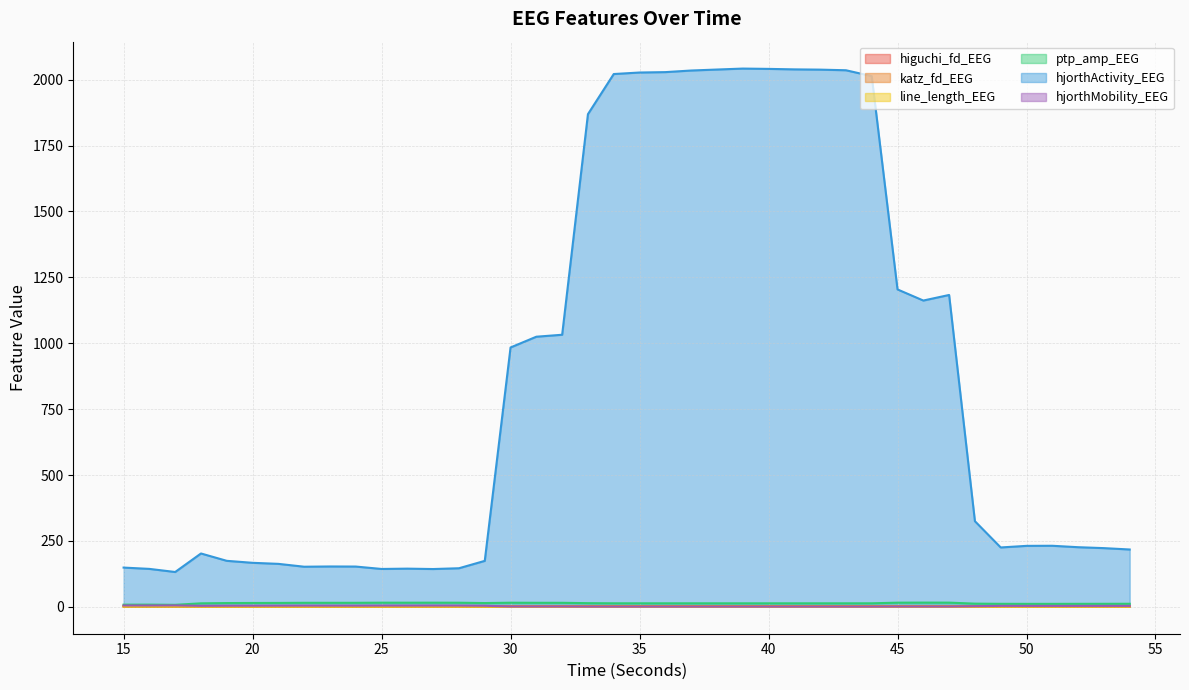

True or false: hjorthActivity_EEG and line_length_EEG intersect in this chart.

False